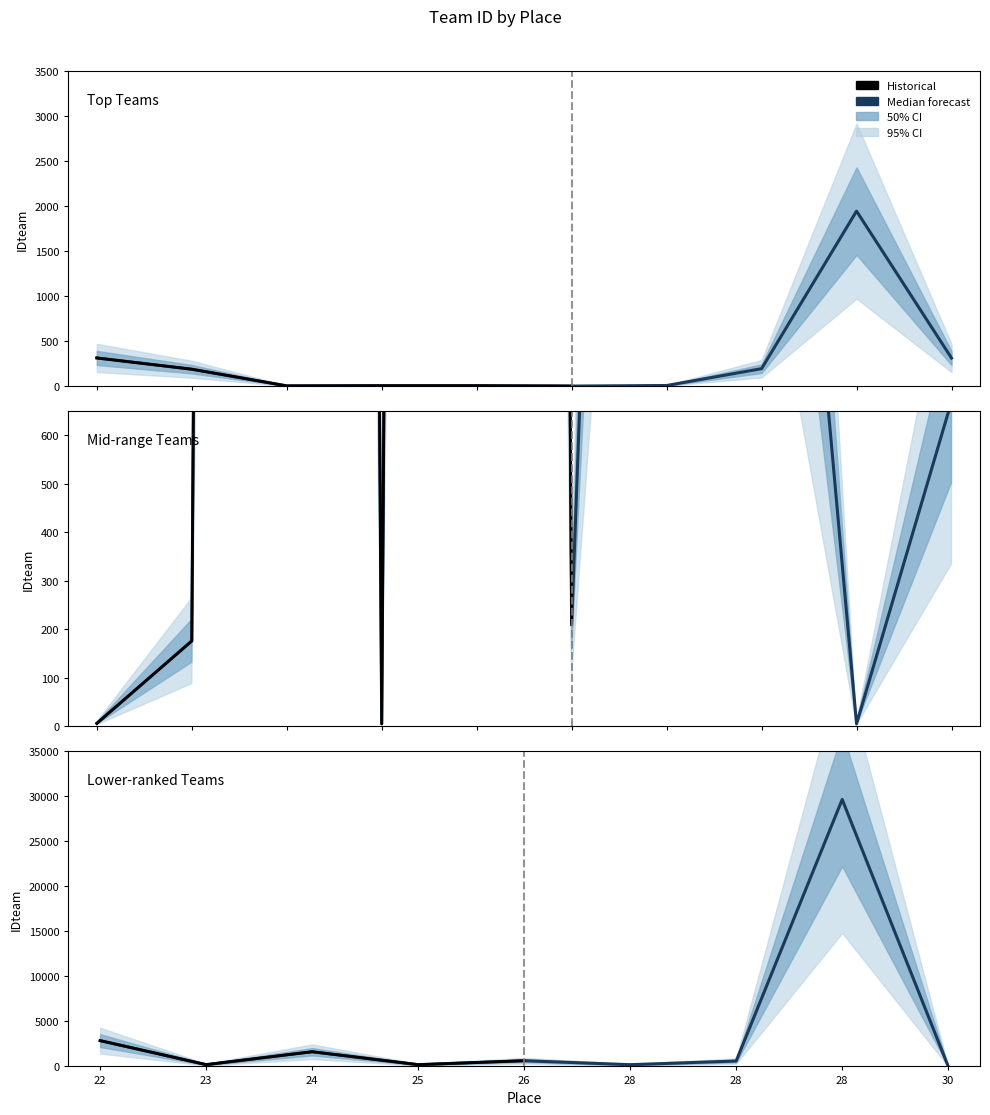

Reading left to right, extract all data points from this chart.

313	188	3	5	5	1	7	194	1944	312	6	176	28673	5	28674	210	5494	2184	5	670	2865	197	1630	195	634	192	599	29646	5